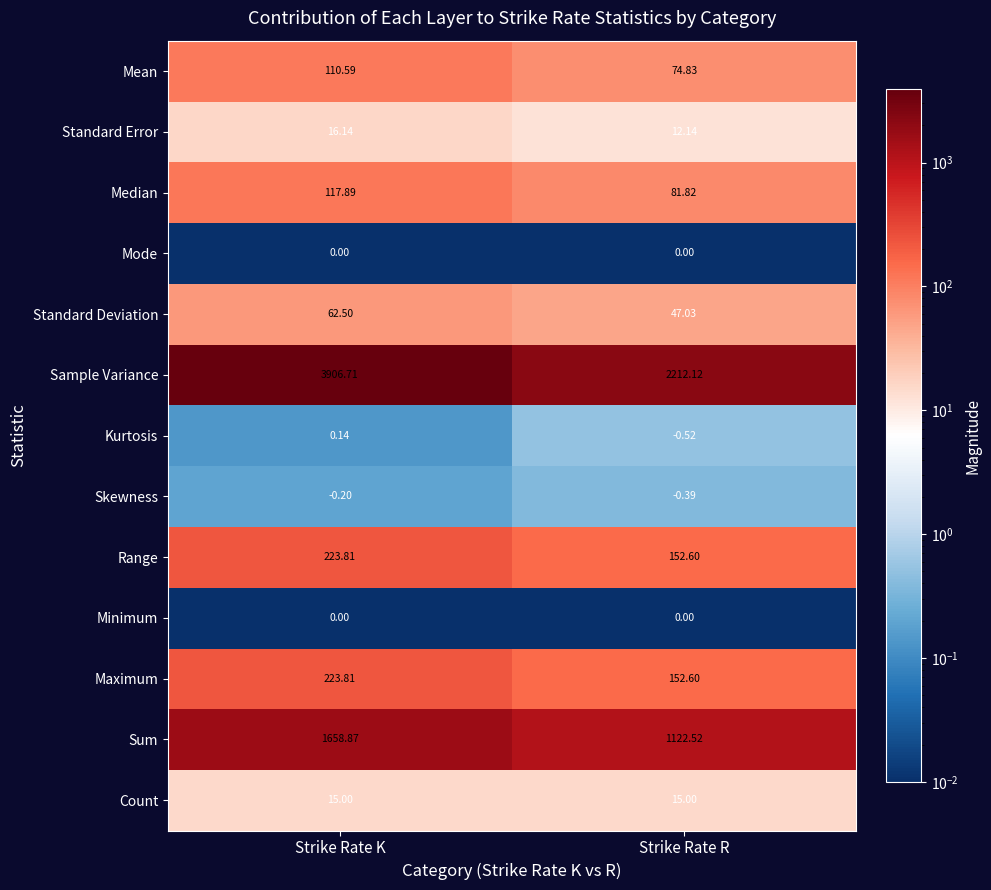

What is the total value across all series at Strike Rate K?

6335.3